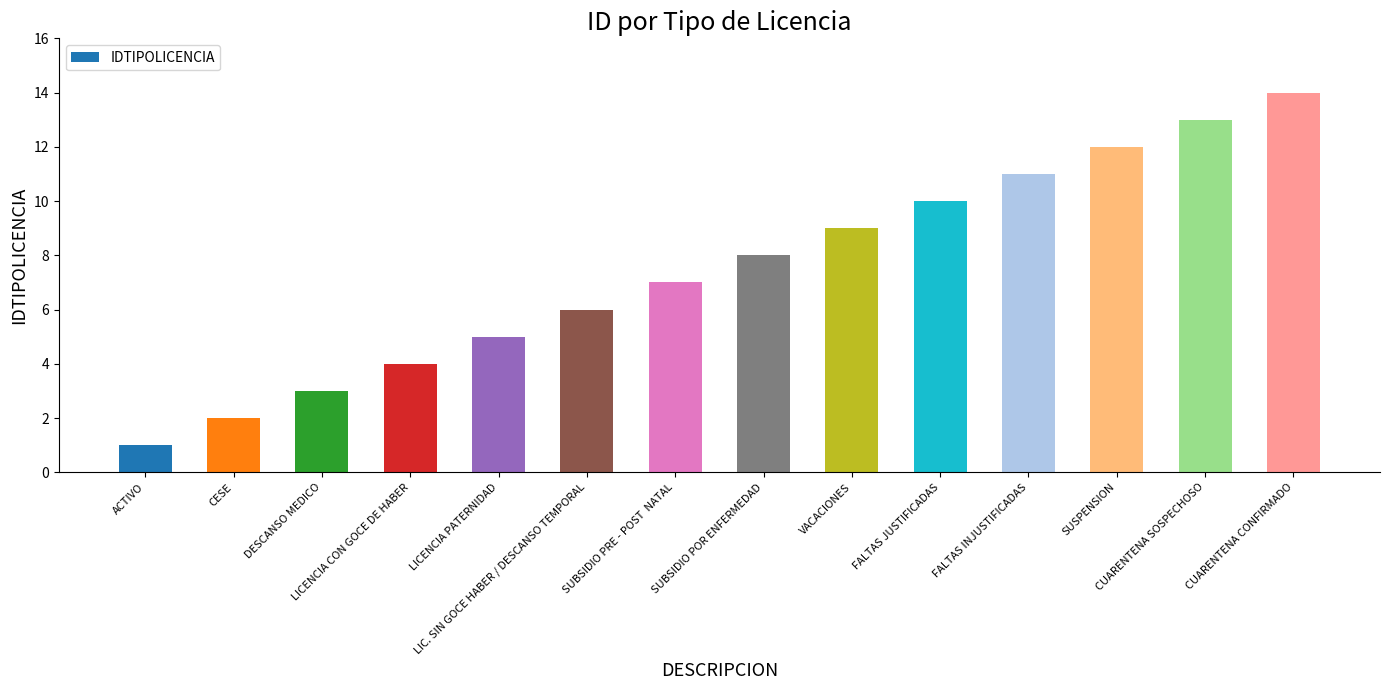

What is the change in value from ACTIVO to FALTAS INJUSTIFICADAS?

+10